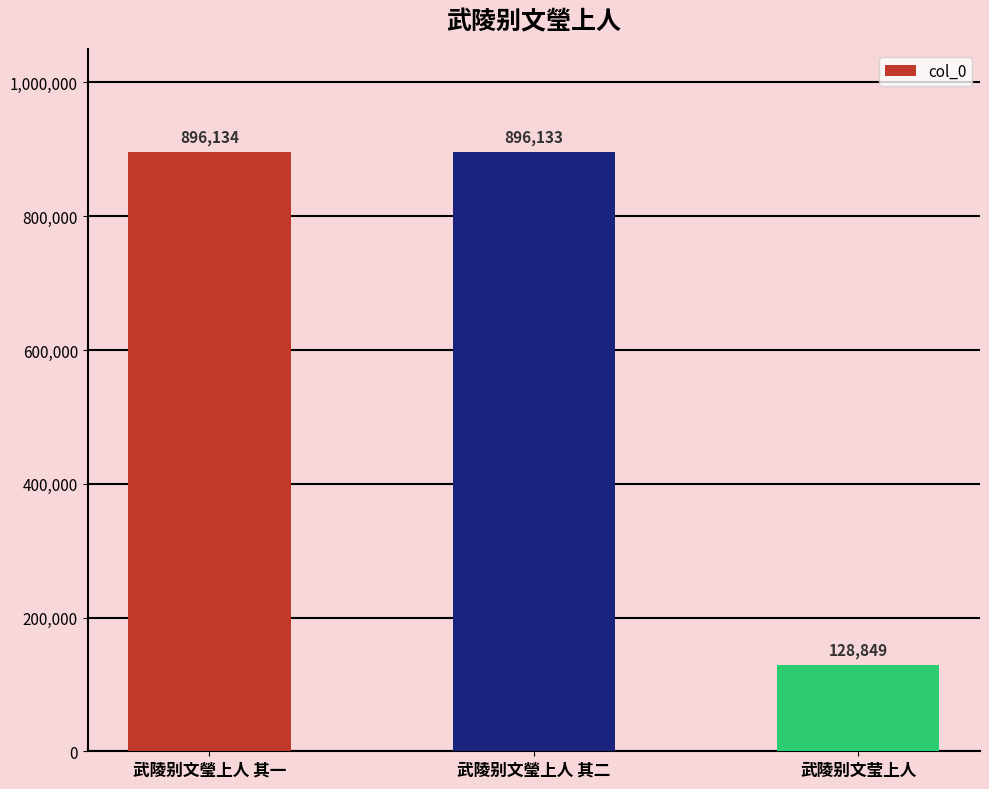

What is the sum of all values?

1921116